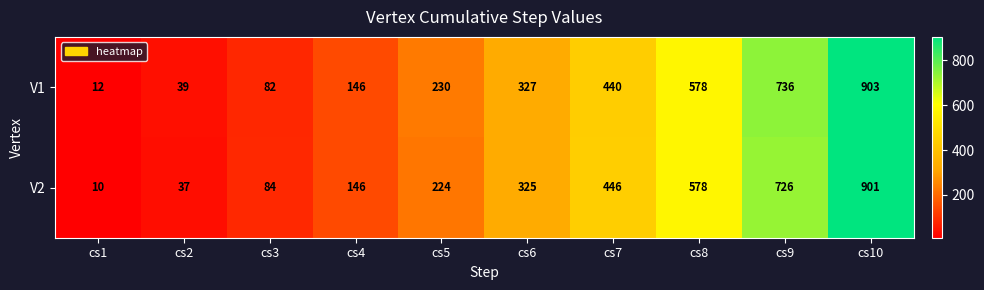

Between cs6 and cs7, which series saw the biggest shift?

V2